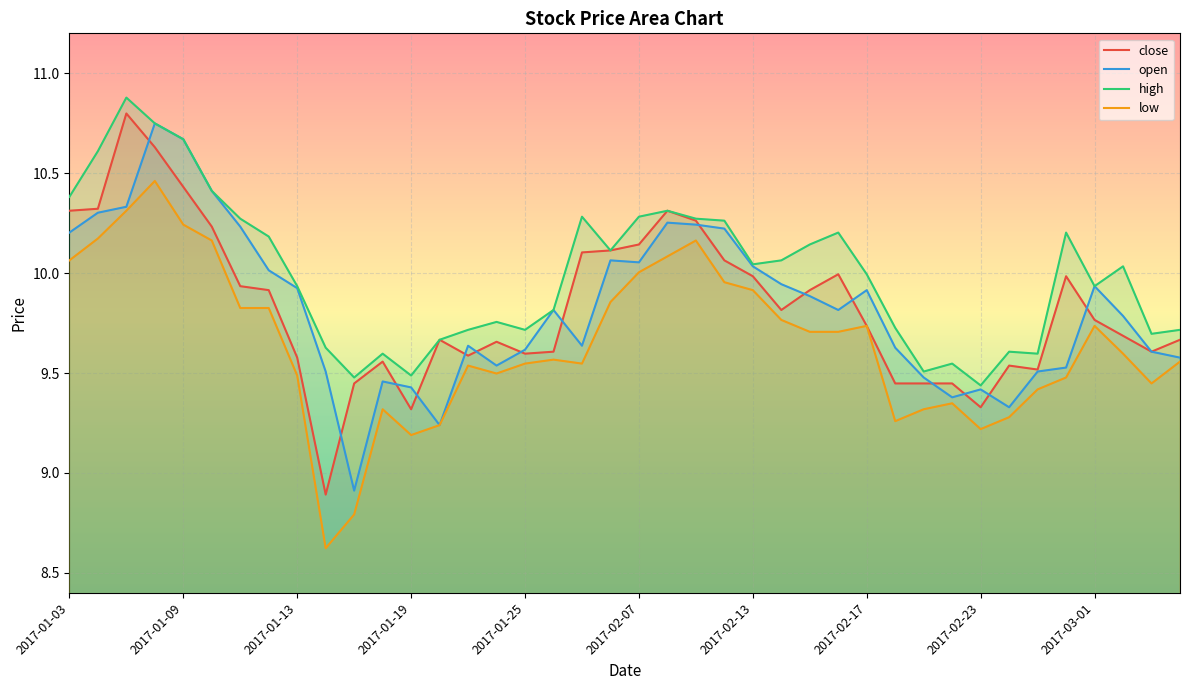

Between 2017-03-01 and 2017-01-13, which is larger?

2017-03-01